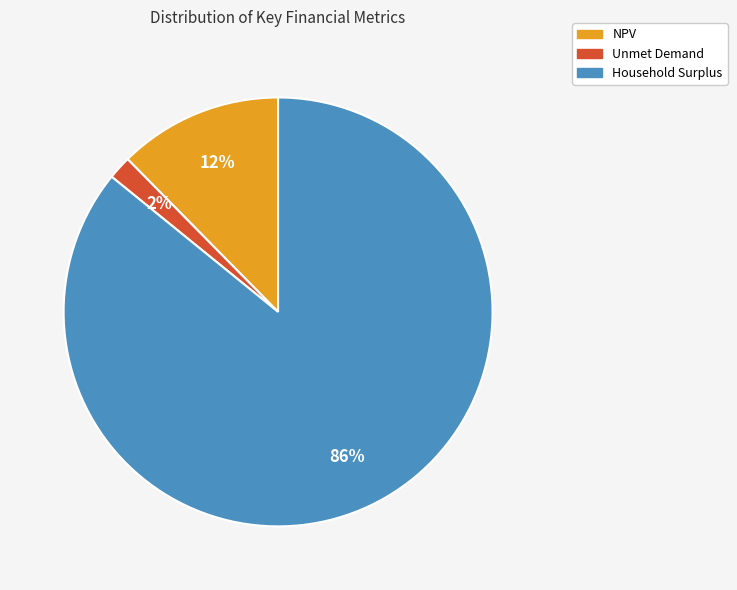

Is it true that NPV is 20% of the pie?

False